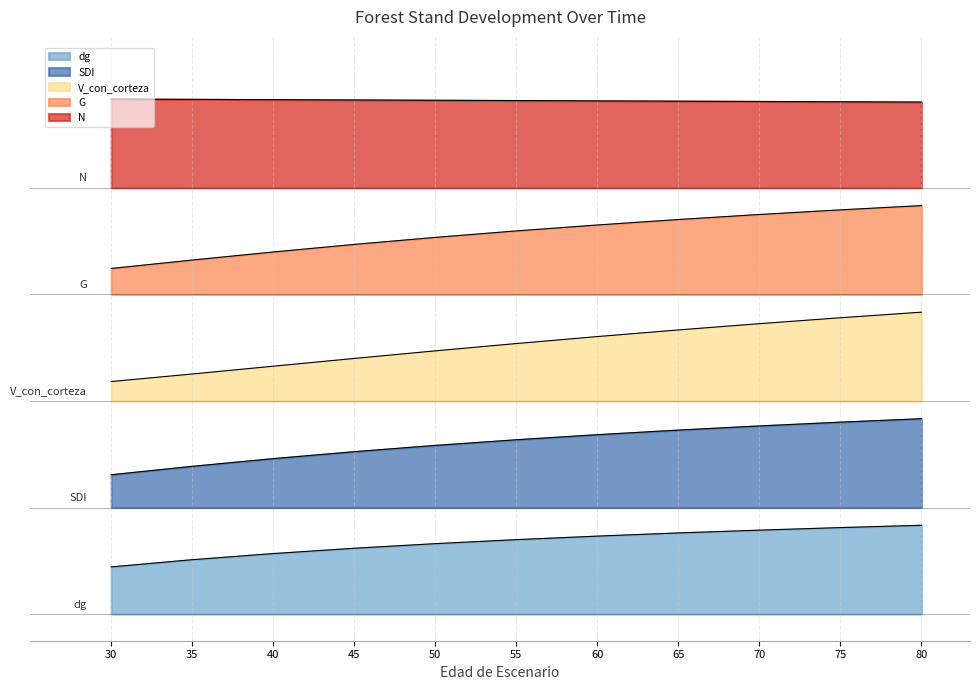

Between 55 and 60, which is larger?

55